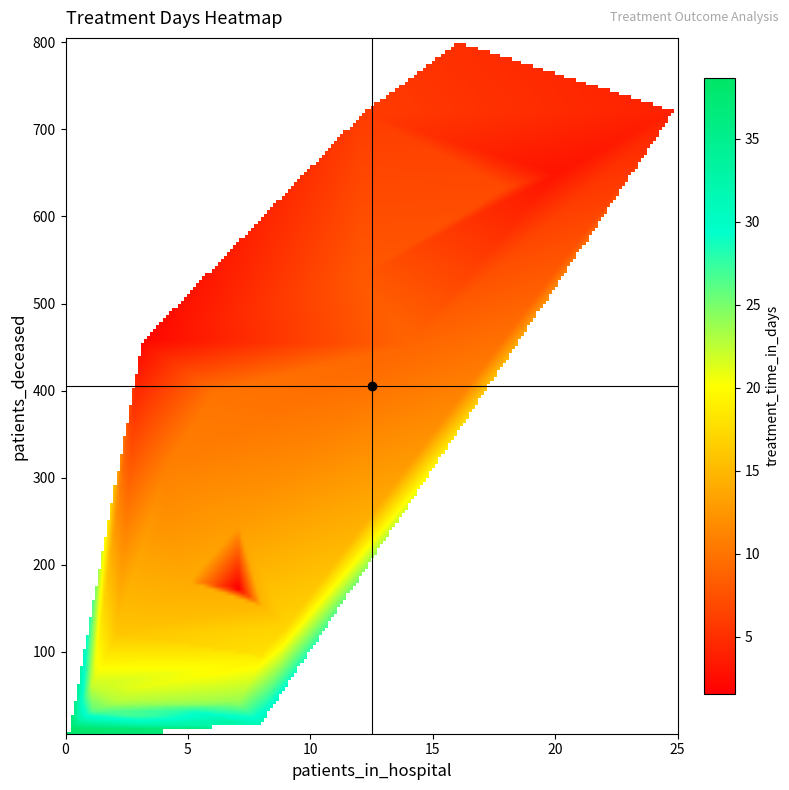

How many categories are shown in the chart?

2